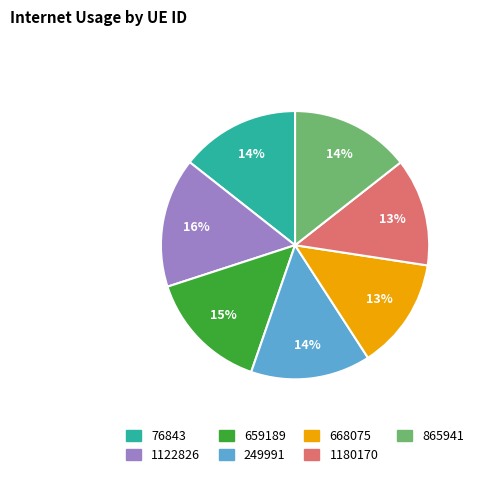

To the nearest percent, what portion does 1180170 represent?

13%